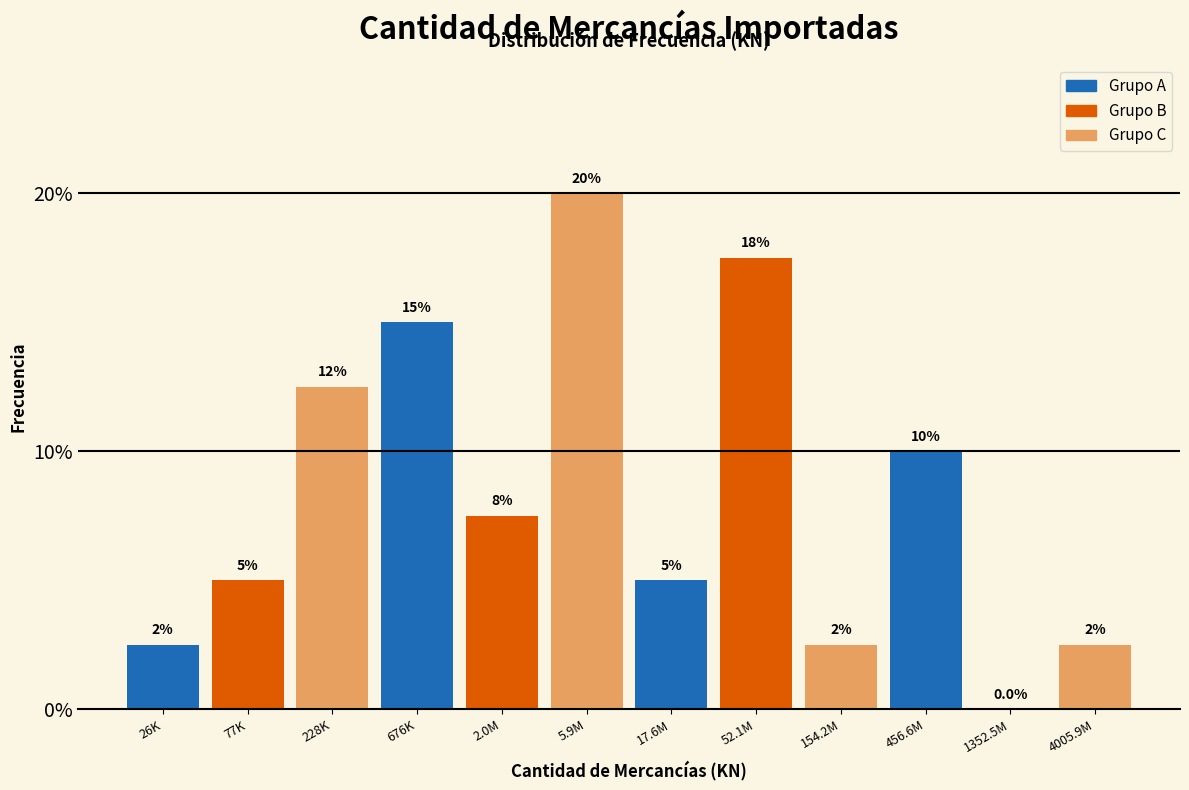

Reading left to right, list all the values displayed in this chart.

26K=2.5	77K=5.0	228K=12.5	676K=15.0	2.0M=7.5	5.9M=20.0	17.6M=5.0	52.1M=17.5	154.2M=2.5	456.6M=10.0	1352.5M=0.0	4005.9M=2.5